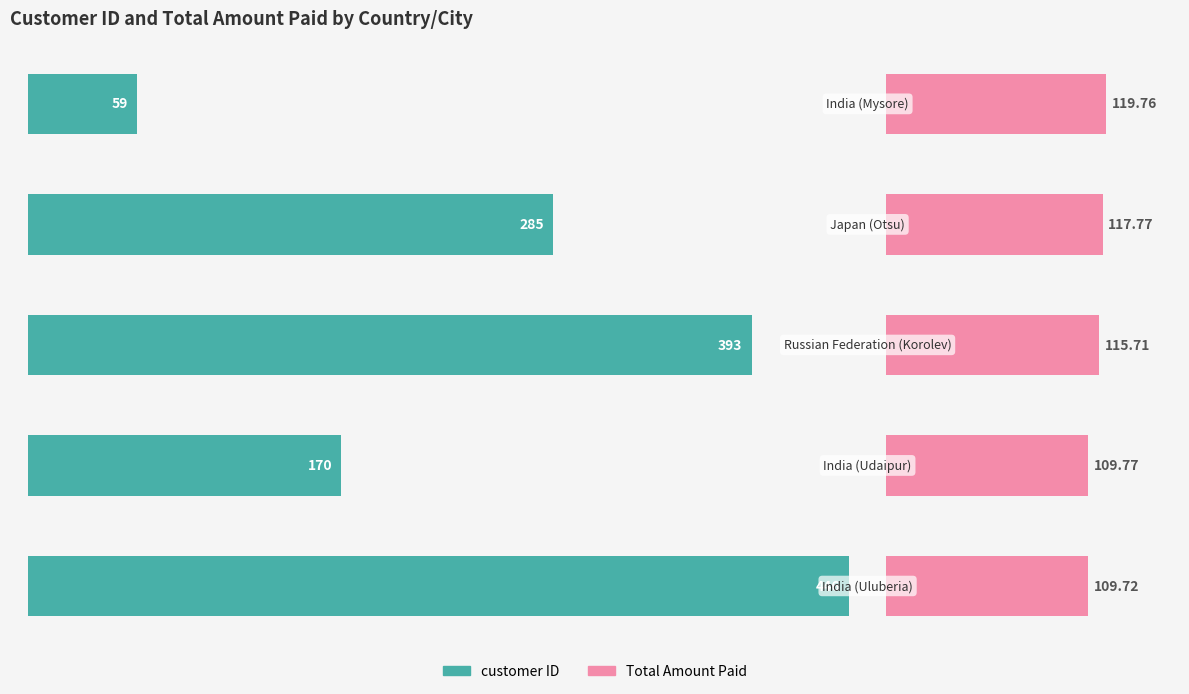

How many data points in customer ID are above 285?

2